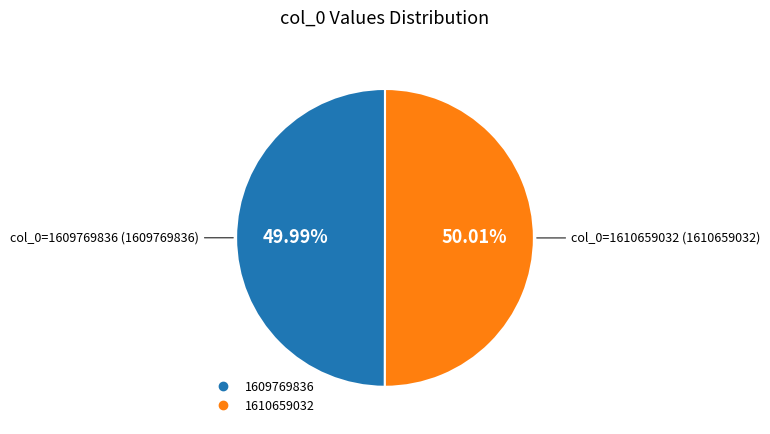

Count the number of slices in the pie.

2